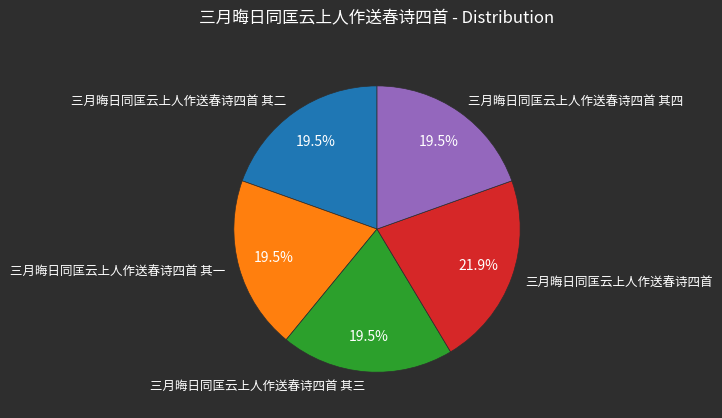

What is the largest slice in the pie chart?

三月晦日同匡云上人作送春诗四首